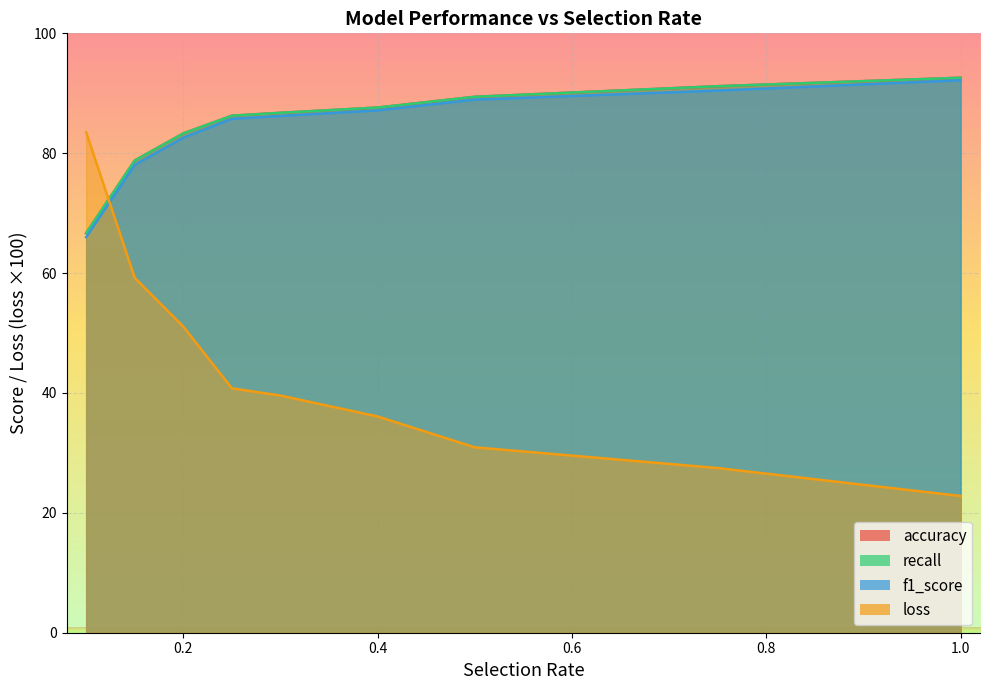

At which label does accuracy reach its minimum?

0.1